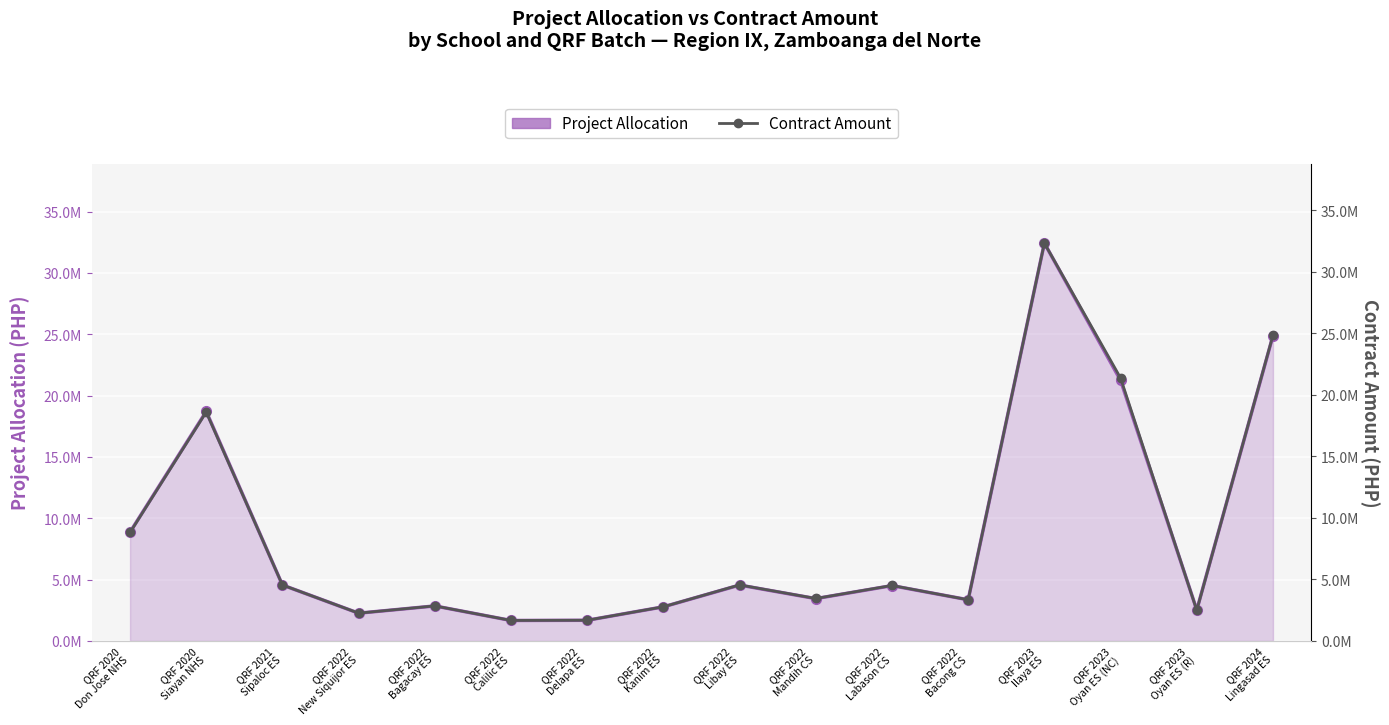

The value of Project Allocation at QRF 2020
Siayan NHS is 8845853.1. True or false?

False